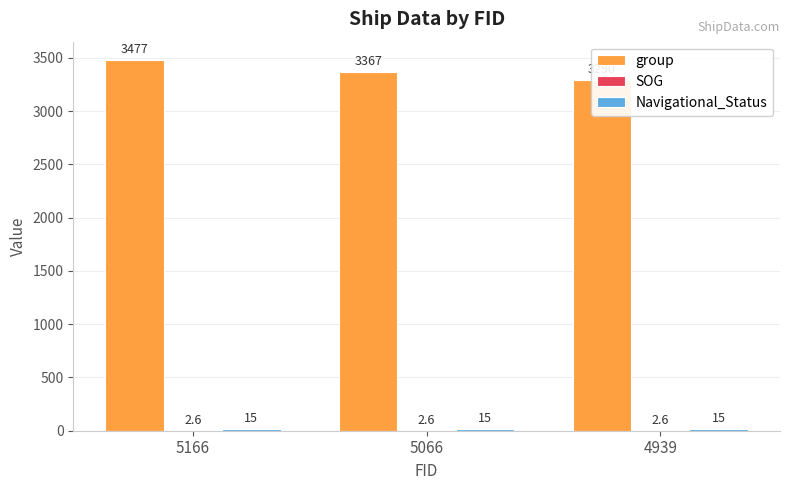

The SOG series shows 2.6 at 5166. True or false?

True